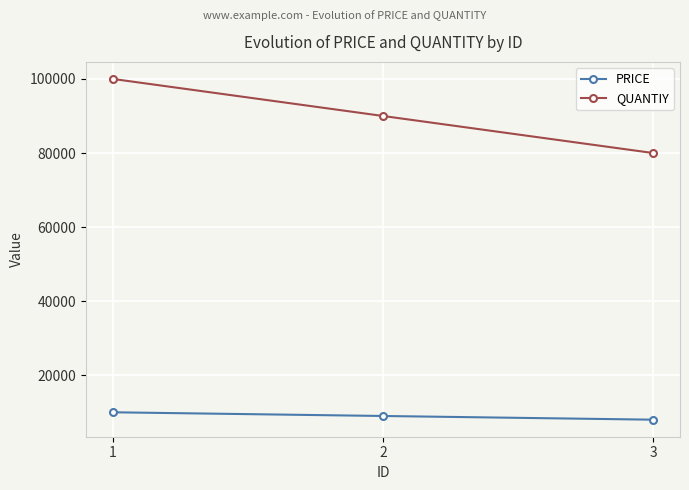

Where does the QUANTIY series first go above 90000?

1